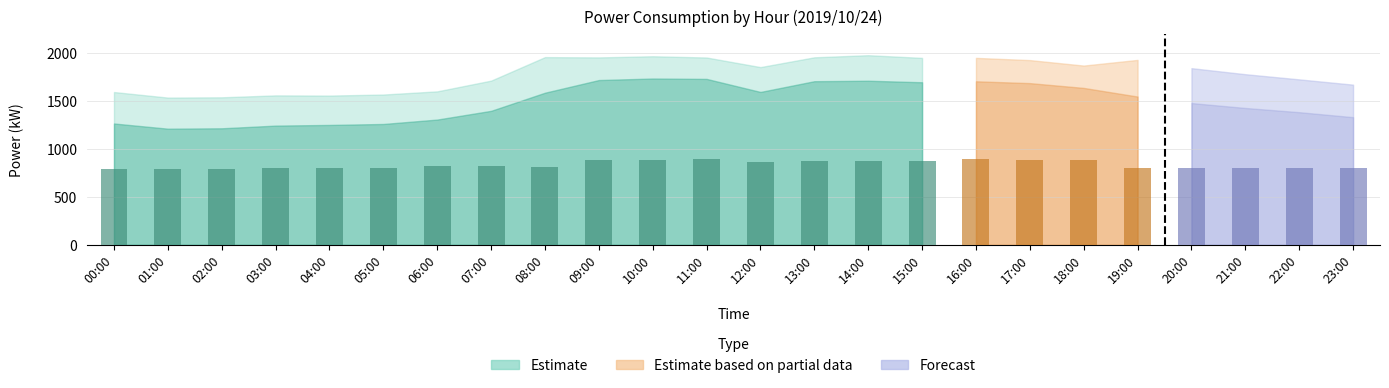

Reading left to right, transcribe all the data shown in this chart.

790	790	790	800	800	800	820	820	810	880	880	890	860	870	870	870	890	880	880	800	800	800	800	800